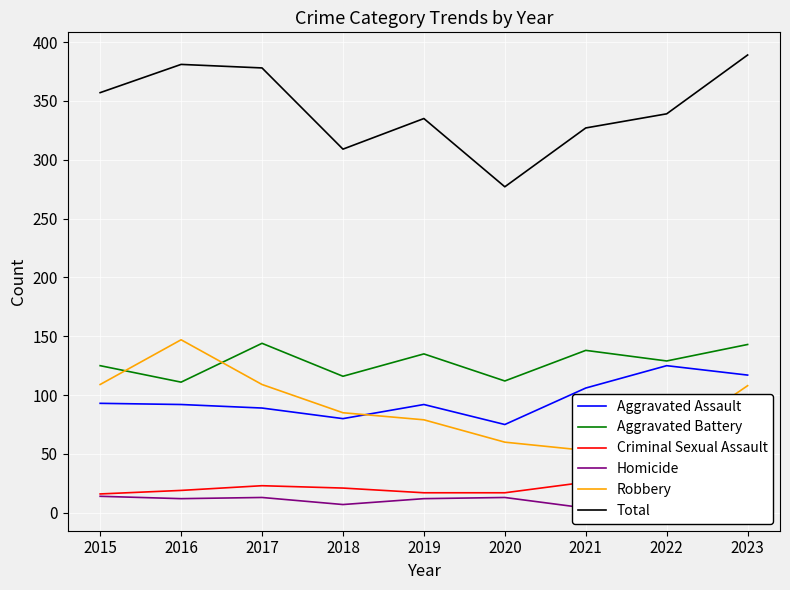

What is the maximum value for Homicide?

14